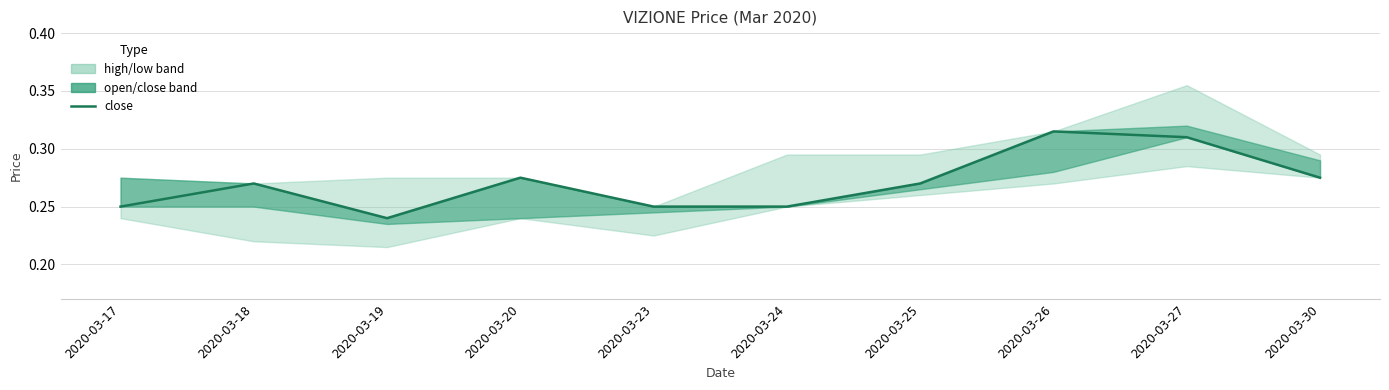

At which category does the chart reach its minimum across all series?

2020-03-19